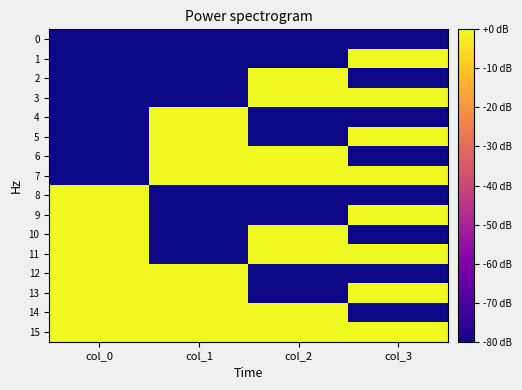

Reading left to right, what are all the values shown in this chart?

0: col_0=0	col_1=0	col_2=0	col_3=0
1: col_0=0	col_1=0	col_2=0	col_3=1
2: col_0=0	col_1=0	col_2=1	col_3=0
3: col_0=0	col_1=0	col_2=1	col_3=1
4: col_0=0	col_1=1	col_2=0	col_3=0
5: col_0=0	col_1=1	col_2=0	col_3=1
6: col_0=0	col_1=1	col_2=1	col_3=0
7: col_0=0	col_1=1	col_2=1	col_3=1
8: col_0=1	col_1=0	col_2=0	col_3=0
9: col_0=1	col_1=0	col_2=0	col_3=1
10: col_0=1	col_1=0	col_2=1	col_3=0
11: col_0=1	col_1=0	col_2=1	col_3=1
12: col_0=1	col_1=1	col_2=0	col_3=0
13: col_0=1	col_1=1	col_2=0	col_3=1
14: col_0=1	col_1=1	col_2=1	col_3=0
15: col_0=1	col_1=1	col_2=1	col_3=1